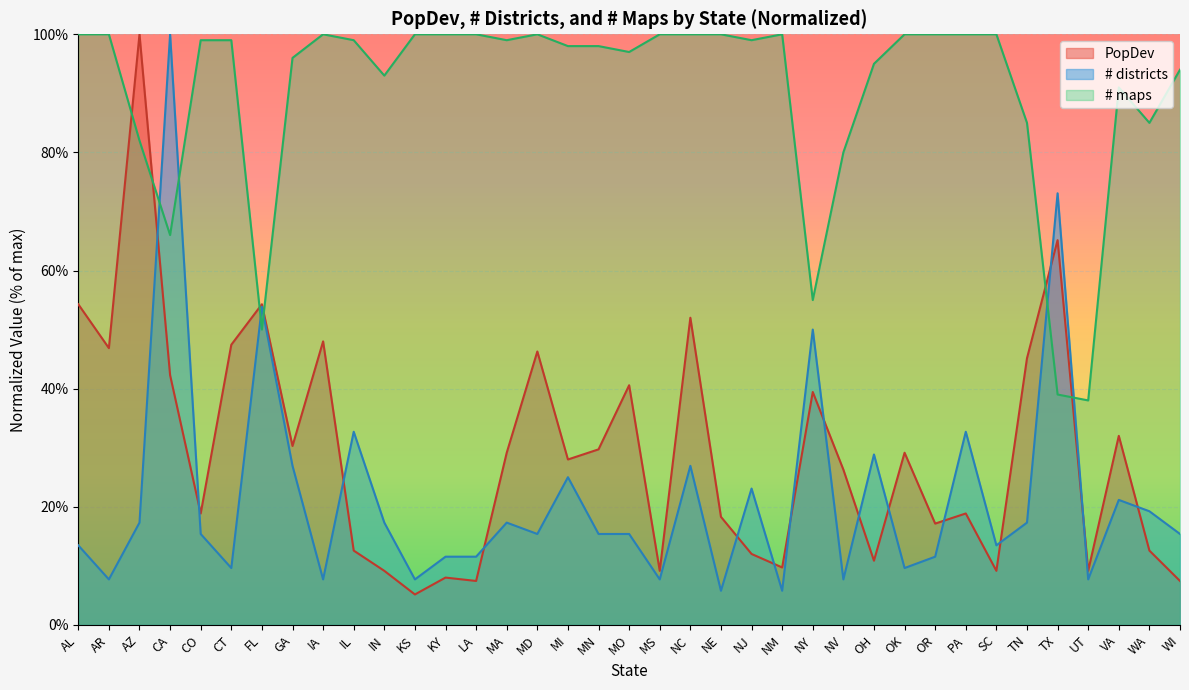

Is the value of PopDev at VA greater than the value of # districts at MA?

Yes